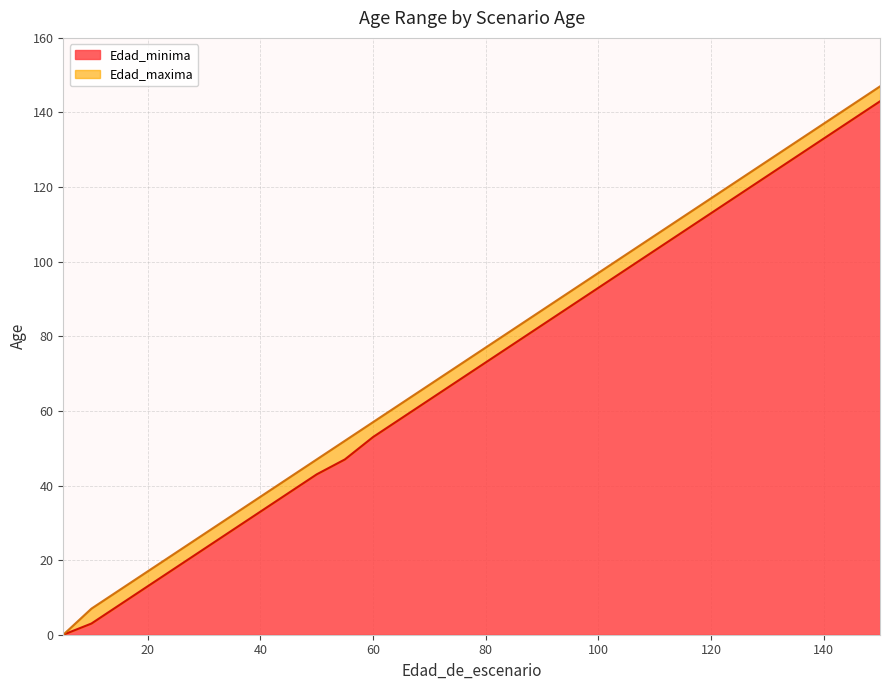

True or false: Edad_minima and Edad_maxima intersect in this chart.

False